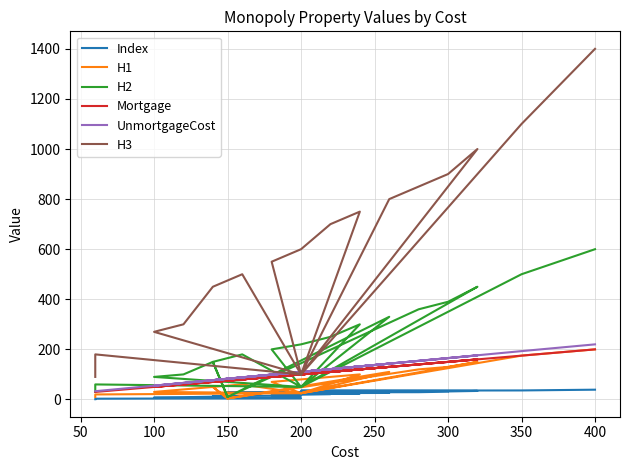

True or false: there are more than 2 points higher than both neighbors.

True